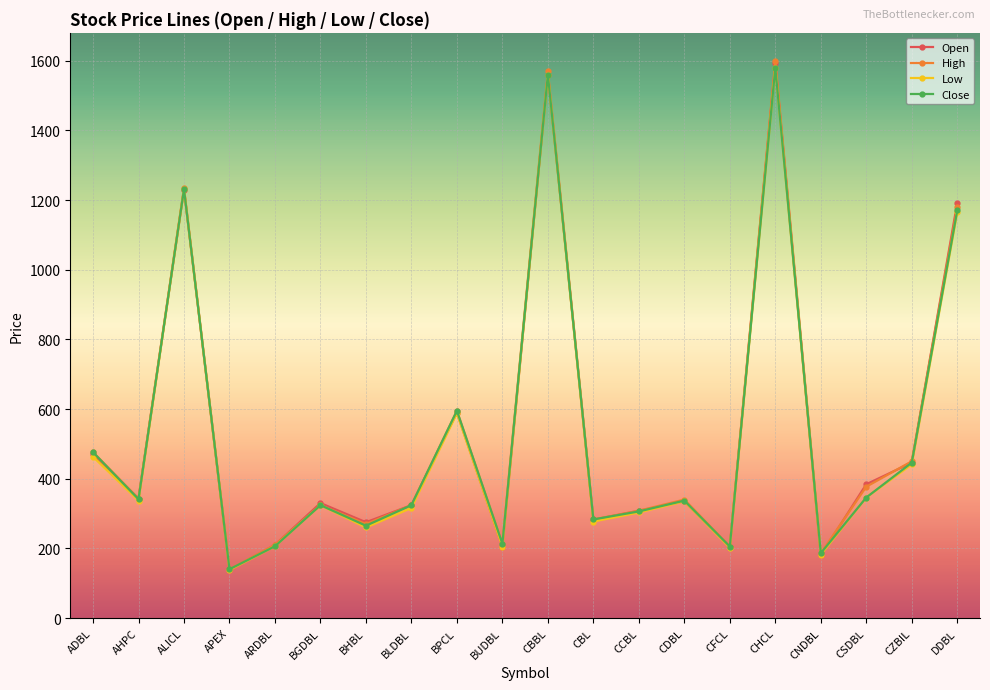

What is the label of the 15th point from the right?

BGDBL